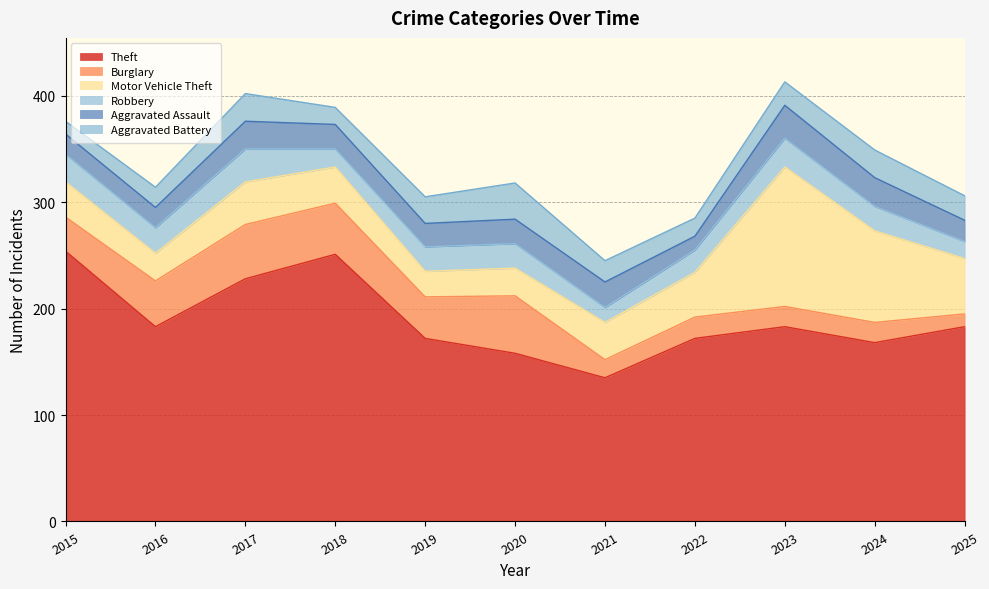

At which label does Theft reach its peak?

2015